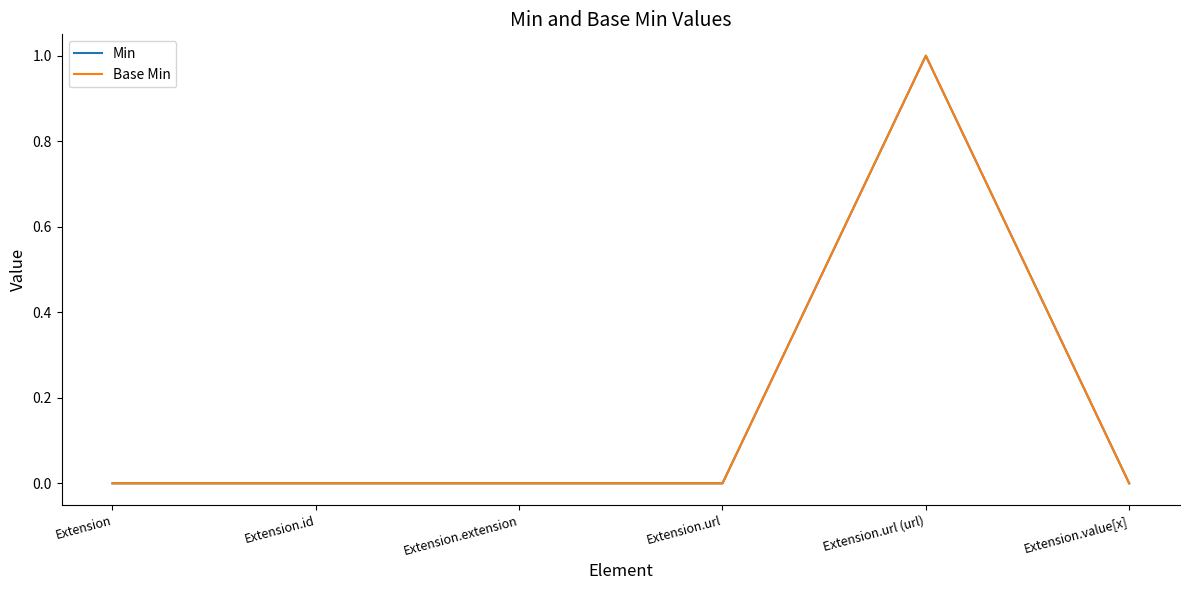

What is the label of the 3rd point from the left?

Extension.extension